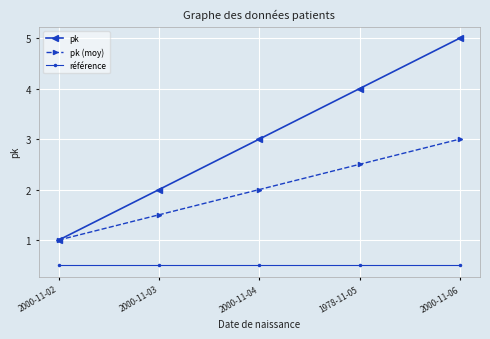

The référence series shows 0.5 at 2000-11-02. True or false?

True